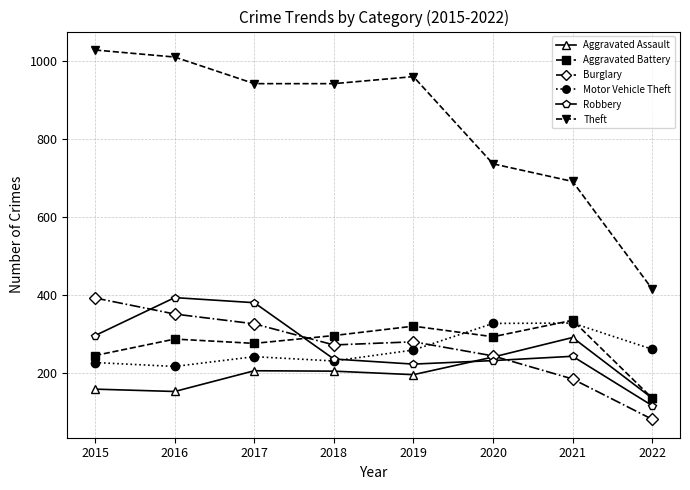

What is the difference between the maximum and second lowest values in the Motor Vehicle Theft series?

101